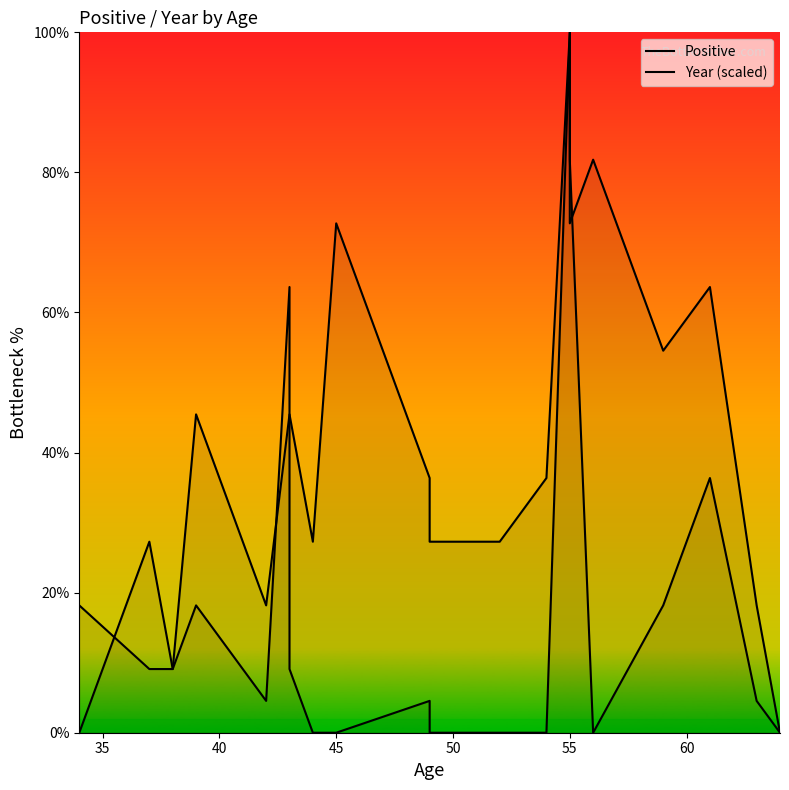

Which series has the largest total across all categories?

Year (scaled)